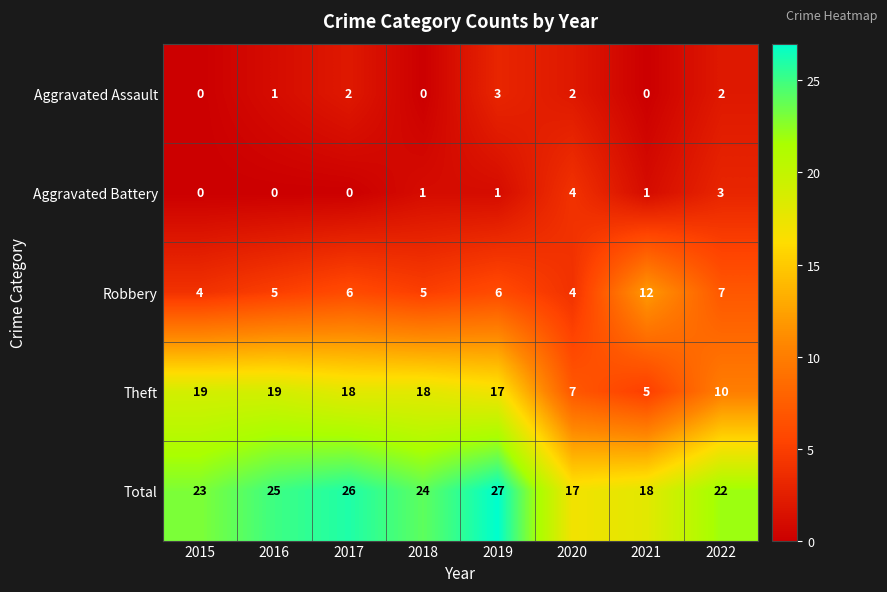

What is the greatest value displayed?

27